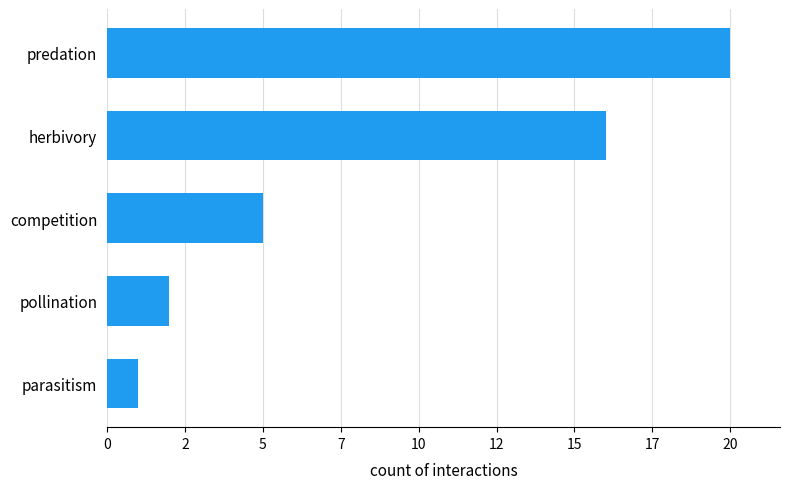

Are the bars horizontal?

Yes